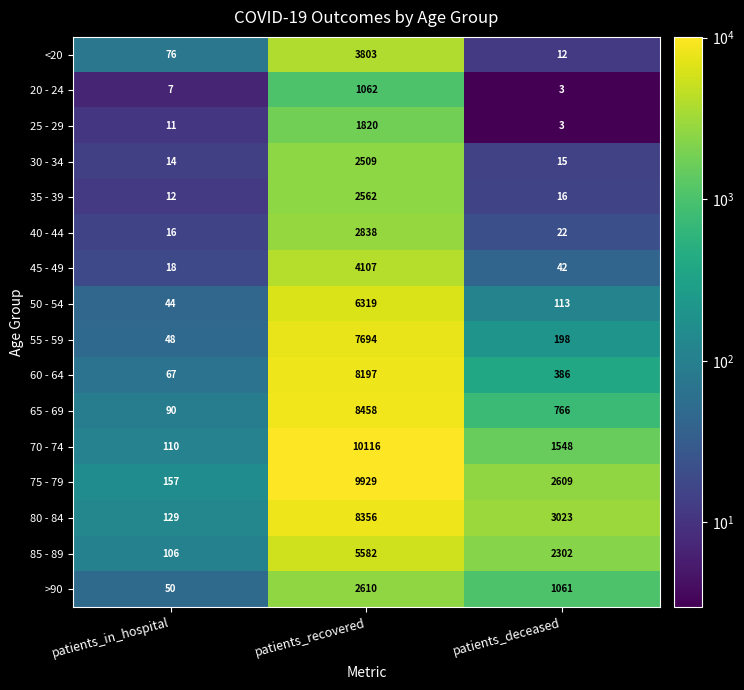

How many distinct data groups are displayed?

16